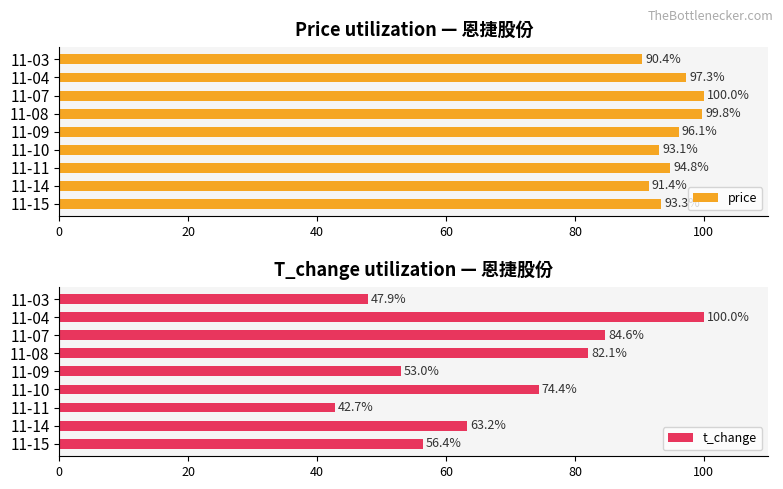

The value of price at 11-03 is 90.4. True or false?

True